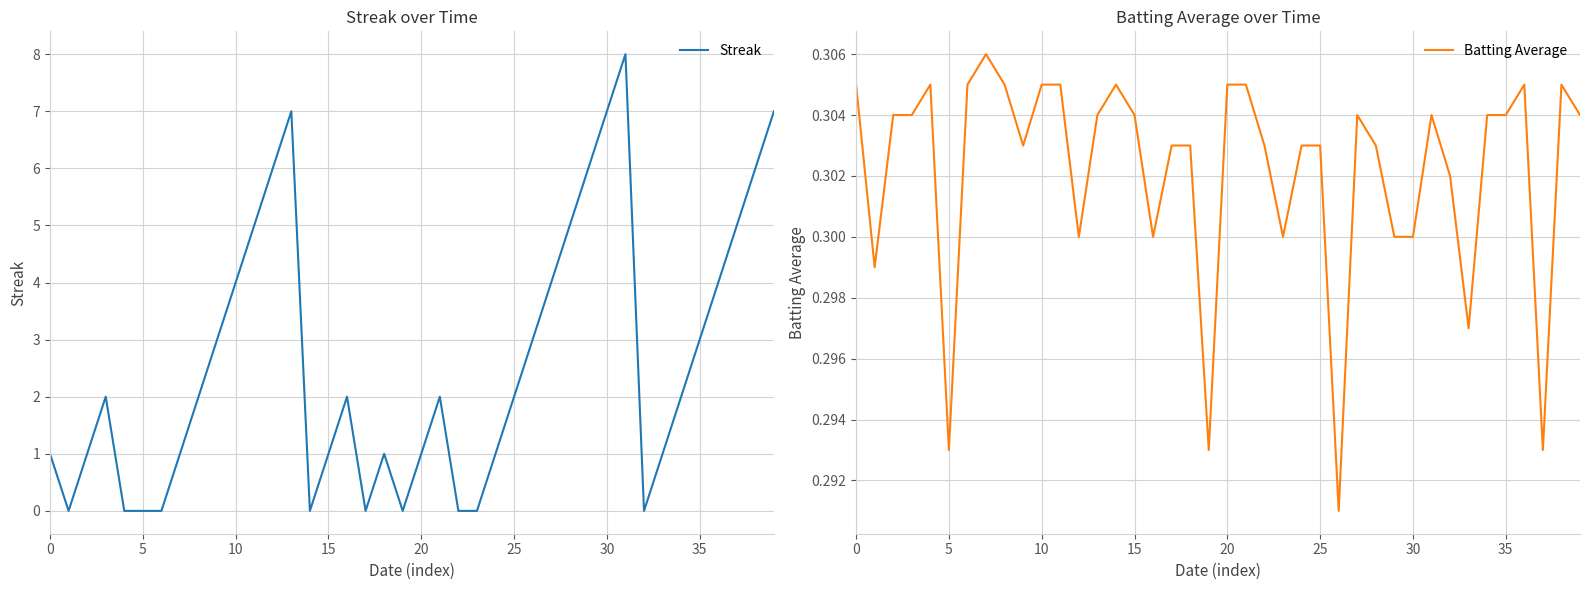

How many lines are shown in the chart?

2